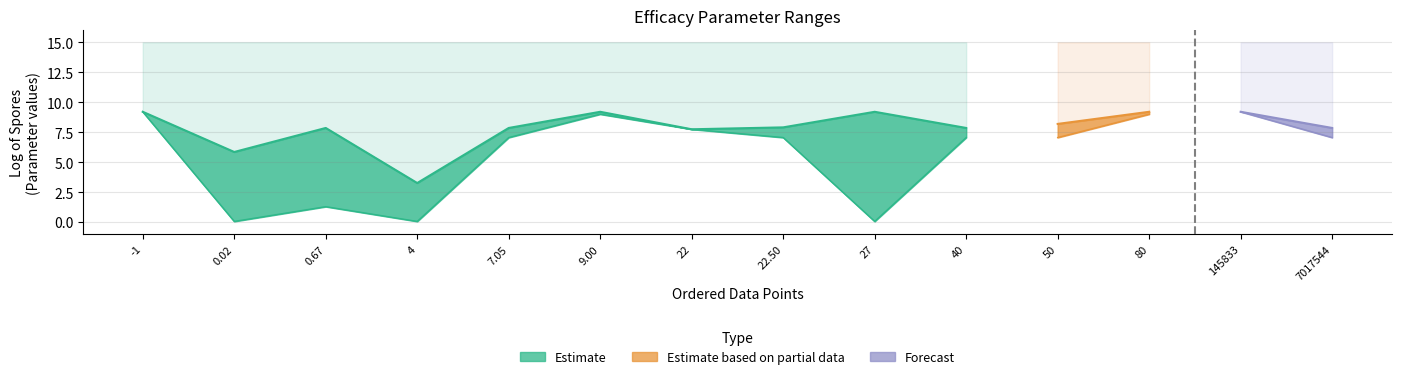

Which has a higher value, 7017543.85964912 or -1?

-1